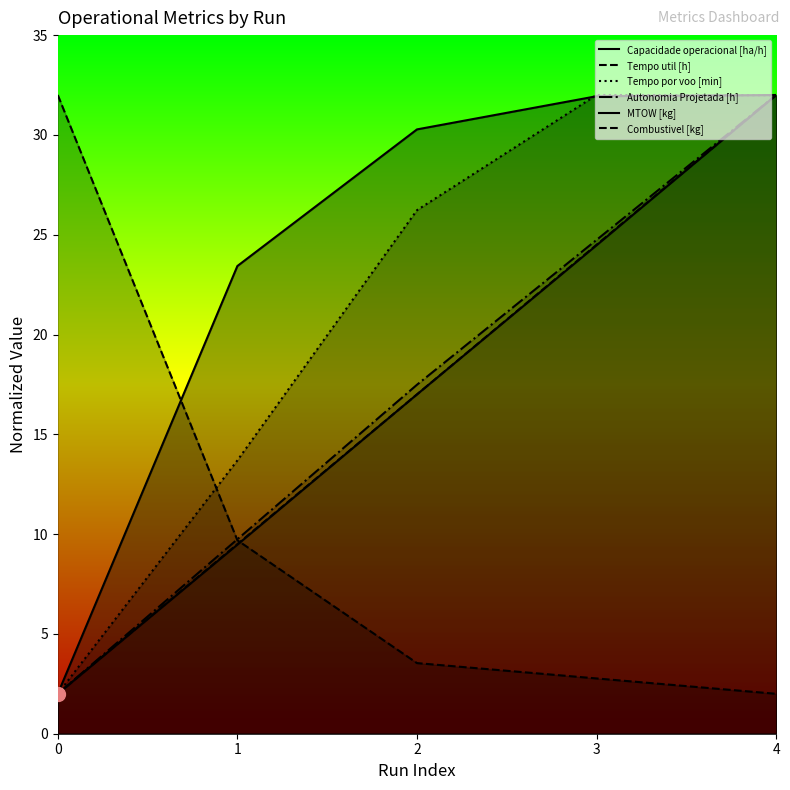

What is the value of the MTOW [kg] point at the 4th from the left?

24.5